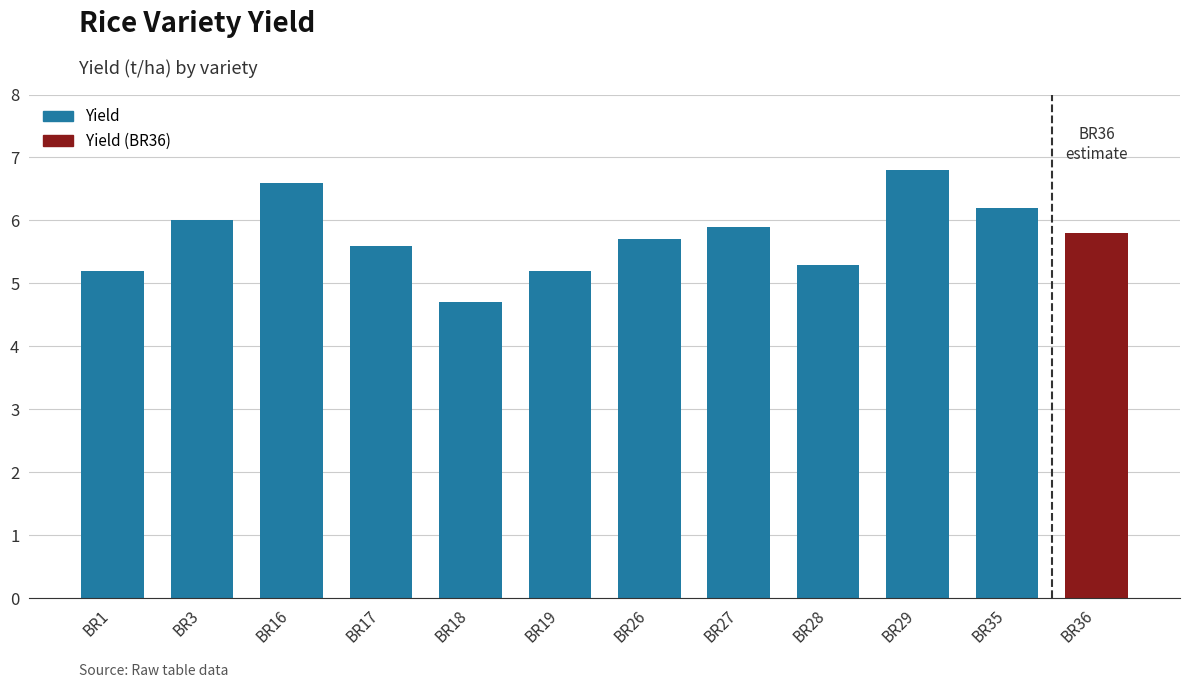

What is the average value?

5.8